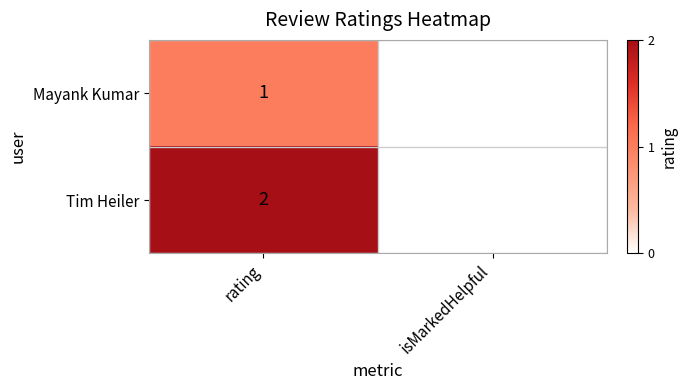

At which category does the chart reach its minimum across all series?

isMarkedHelpful